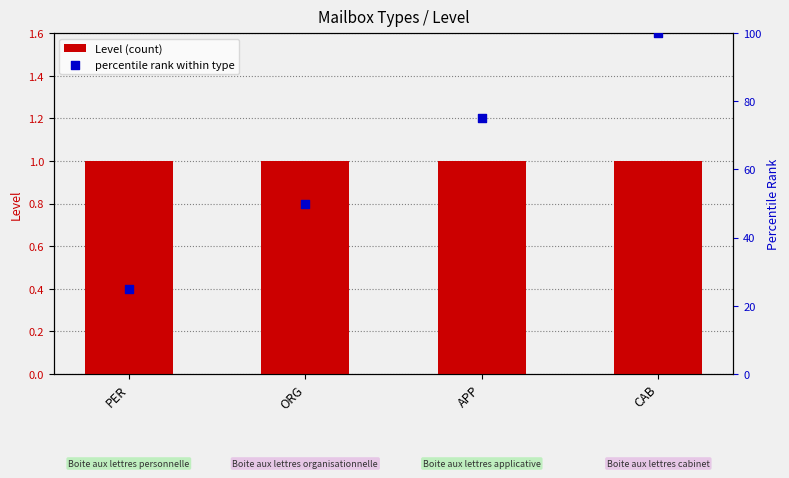

Which series reaches the minimum Y coordinate?

Level (count)